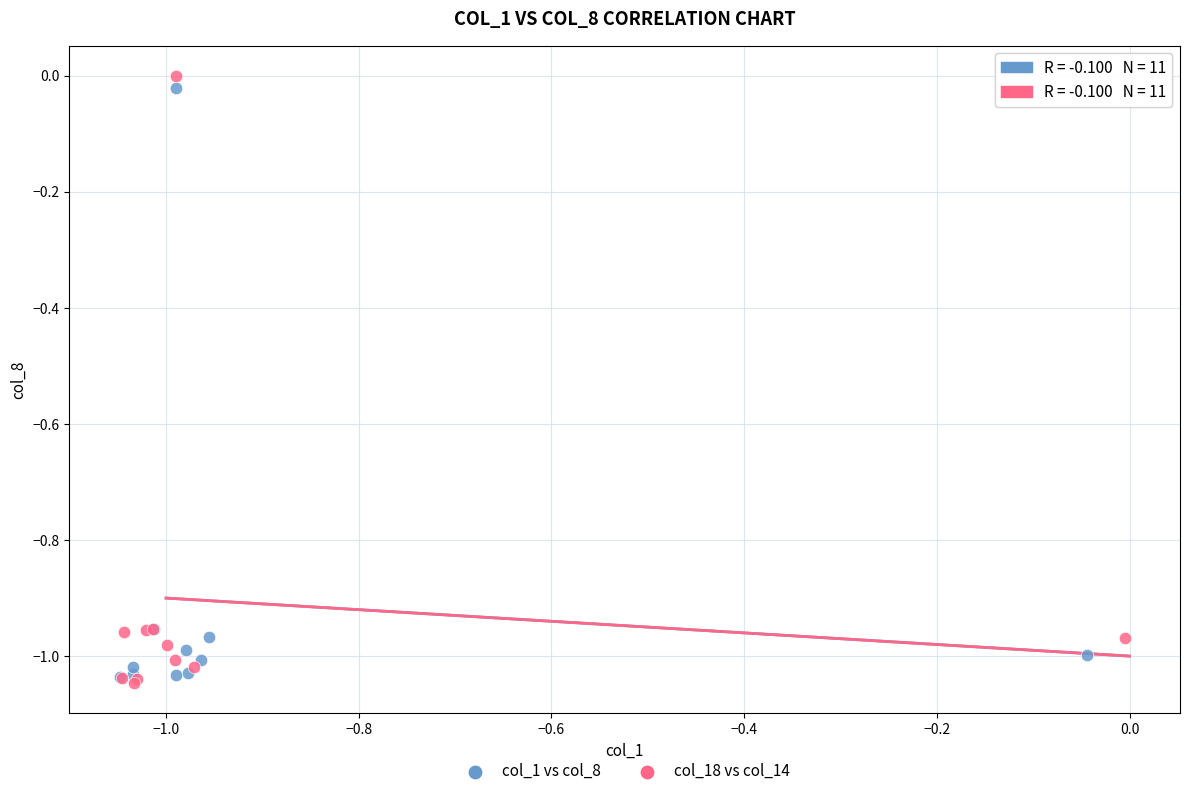

Which series has the widest spread of Y values?

col_18 vs col_14